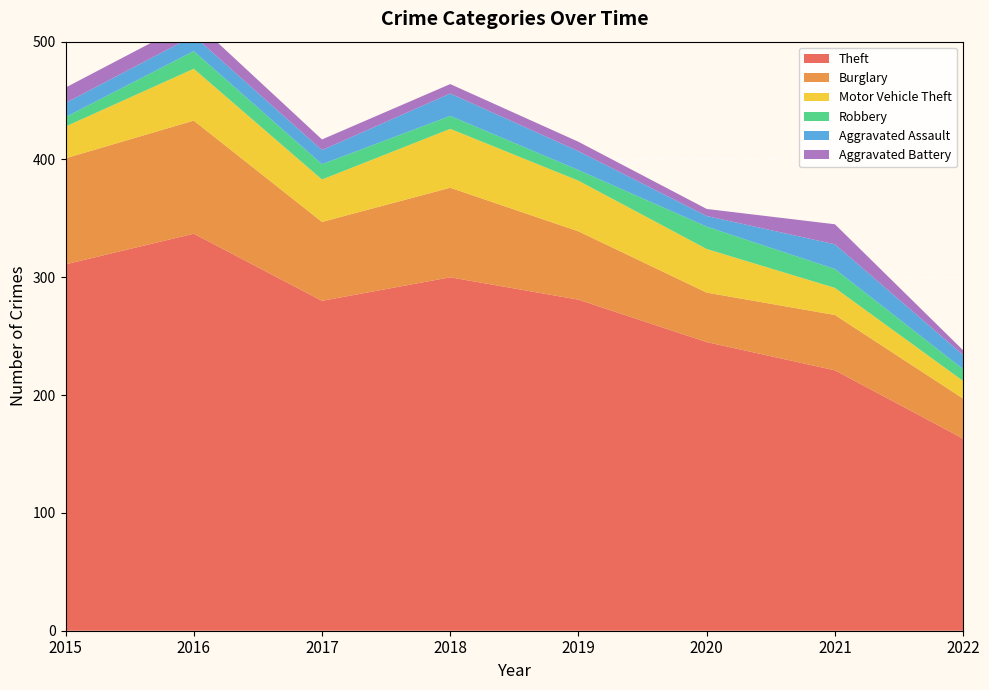

Reading right to left, extract all data points from this chart.

Theft: 2022=163	2021=221	2020=245	2019=281	2018=300	2017=280	2016=337	2015=311
Burglary: 2022=34	2021=47	2020=42	2019=58	2018=76	2017=67	2016=96	2015=90
Motor Vehicle Theft: 2022=15	2021=23	2020=37	2019=43	2018=50	2017=36	2016=44	2015=27
Robbery: 2022=10	2021=16	2020=19	2019=9	2018=11	2017=13	2016=15	2015=8
Aggravated Assault: 2022=12	2021=21	2020=9	2019=16	2018=19	2017=12	2016=13	2015=12
Aggravated Battery: 2022=4	2021=17	2020=6	2019=8	2018=8	2017=9	2016=13	2015=13